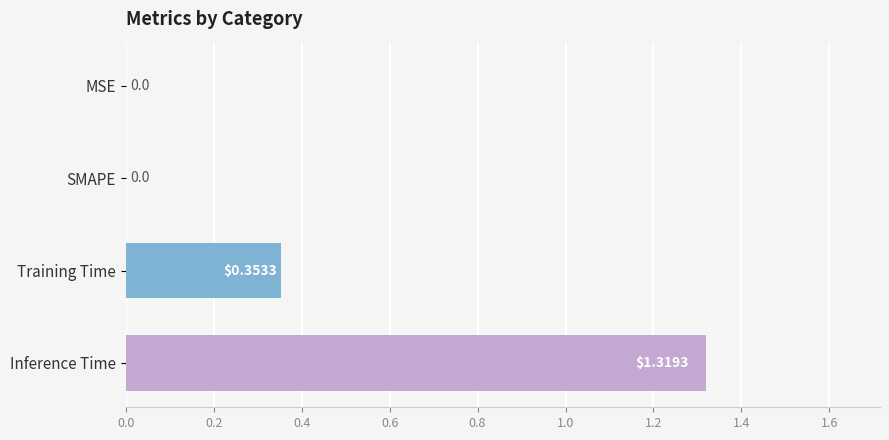

Count the values in the range 0 to 1.

3